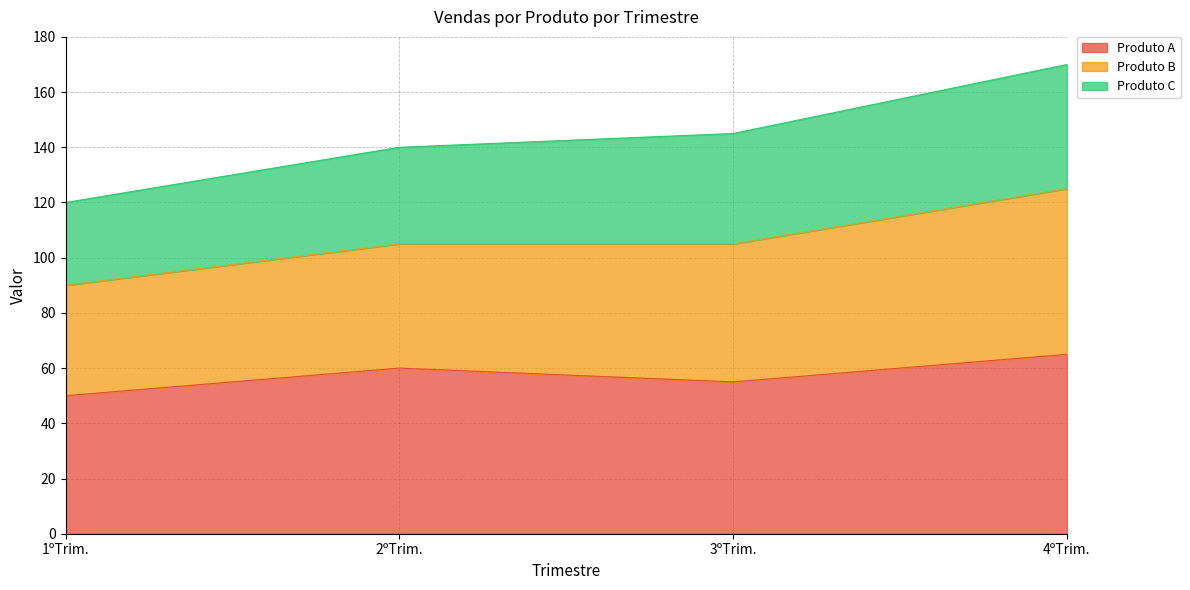

What is the sum of all Produto A values?

230